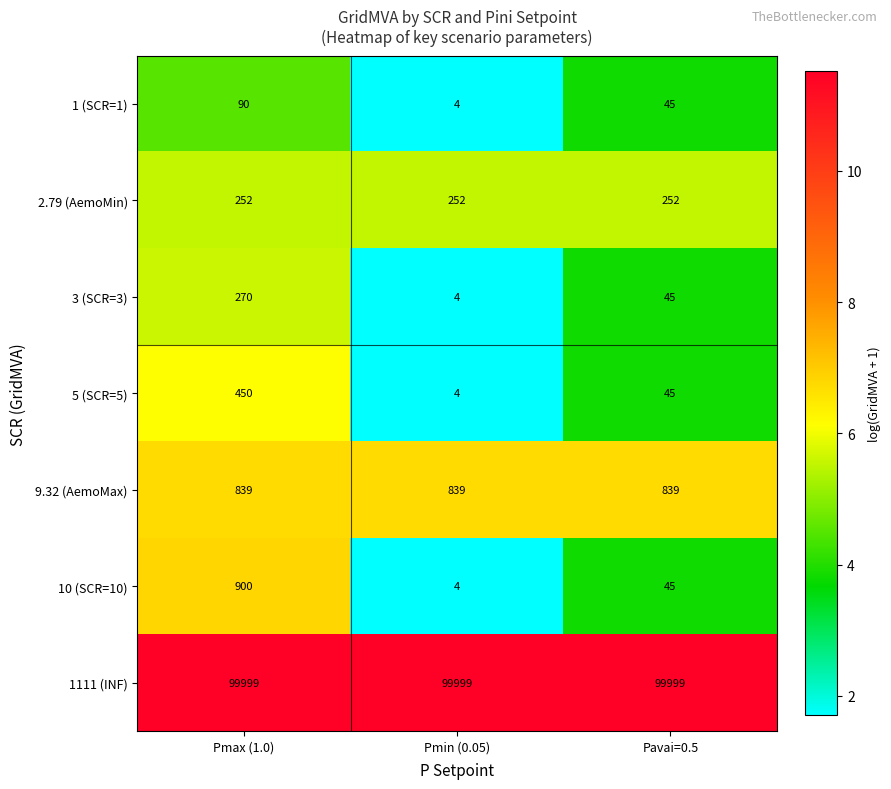

Which series has the widest spread of values?

10 (SCR=10)